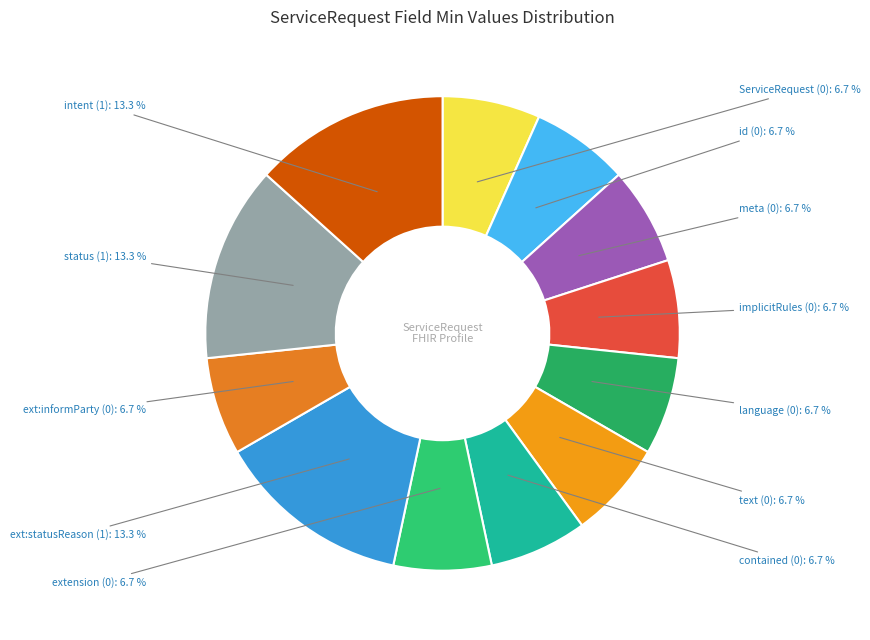

Combined, what portion of the pie is intent (1) and ServiceRequest (0)?

20.0%